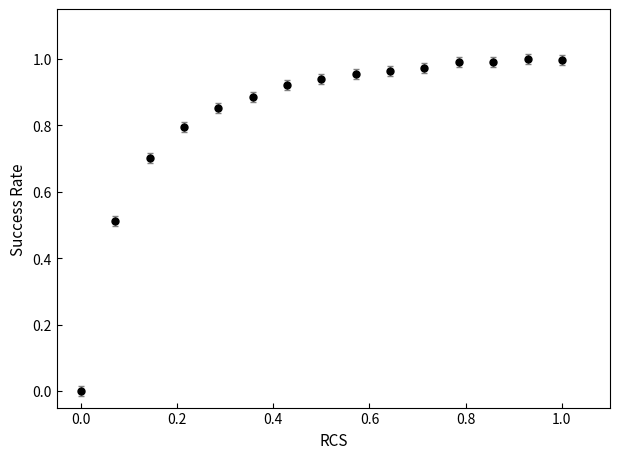

What is the average value?

0.8